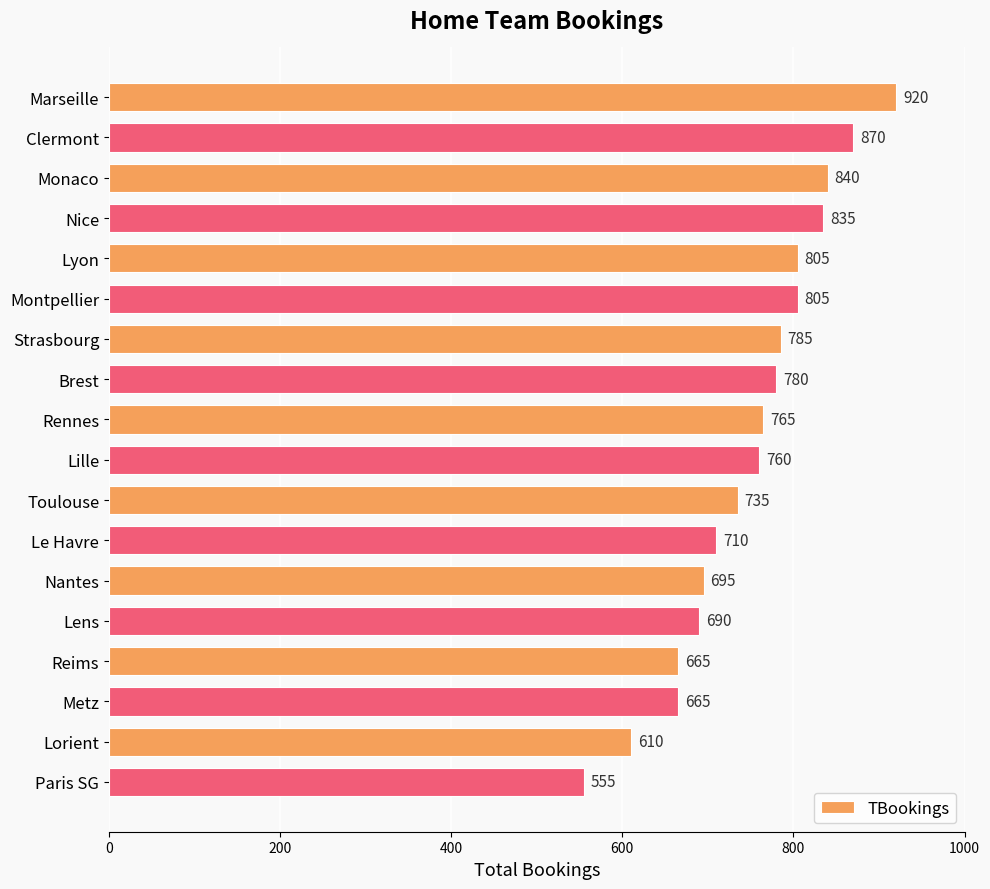

What is the change in value from Montpellier to Nantes?

-110